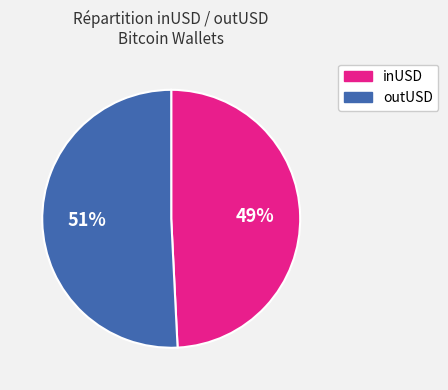

To the nearest percent, what is the average slice percentage?

50%